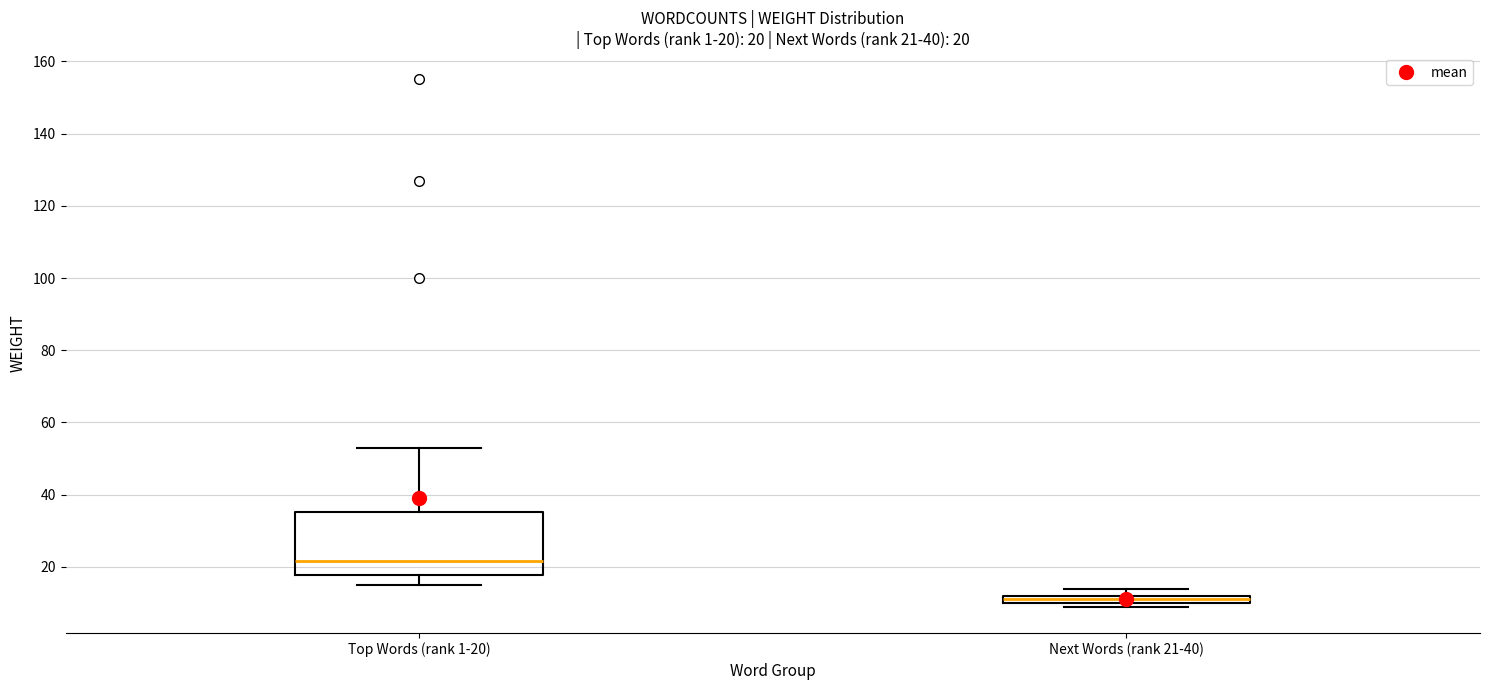

Which box's median line is the highest?

Top Words (rank 1-20)